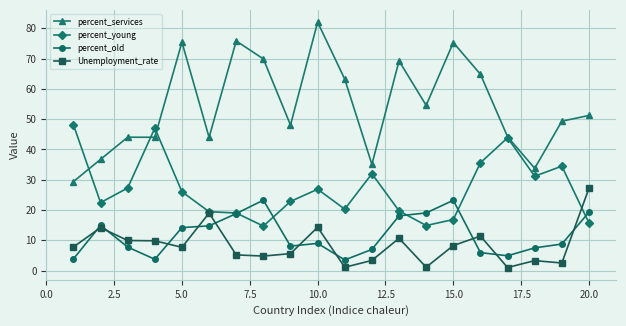

What is the lowest value of the Unemployment_rate series?

1.0